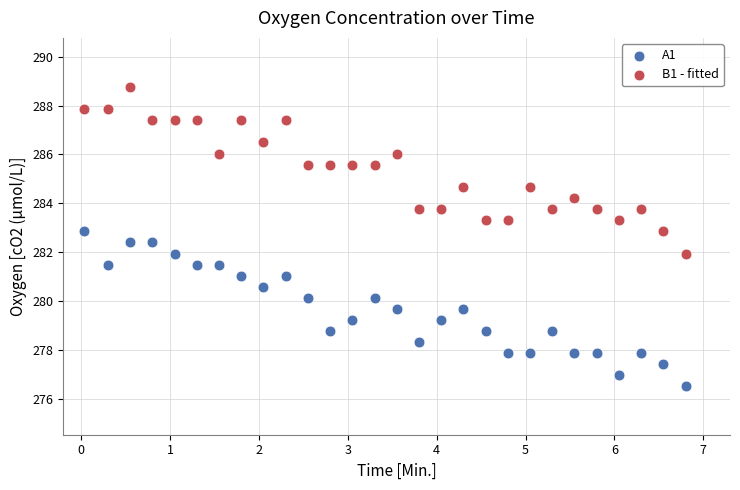

Which series contains the highest Y value?

B1 - fitted